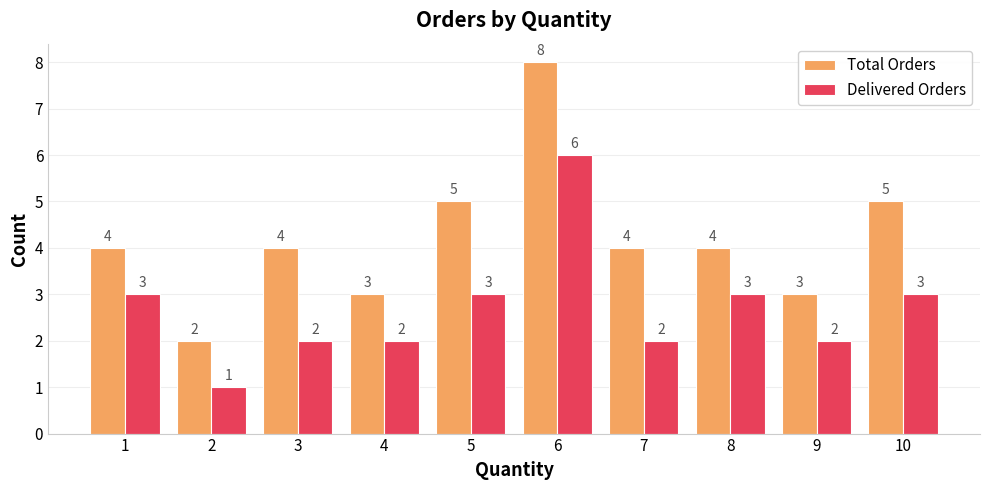

Is the value of Total Orders at 5 greater than the value of Delivered Orders at 6?

No